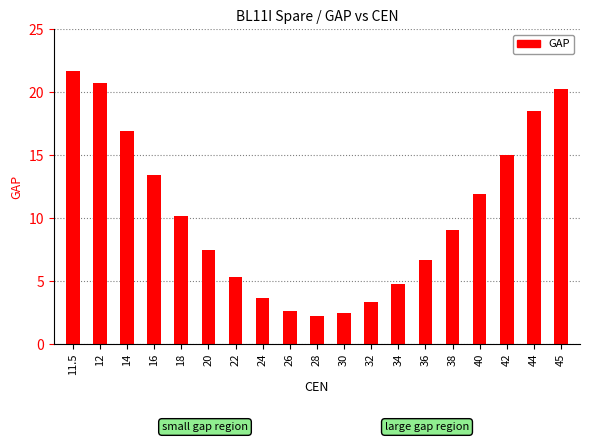

What is the average value?

10.3